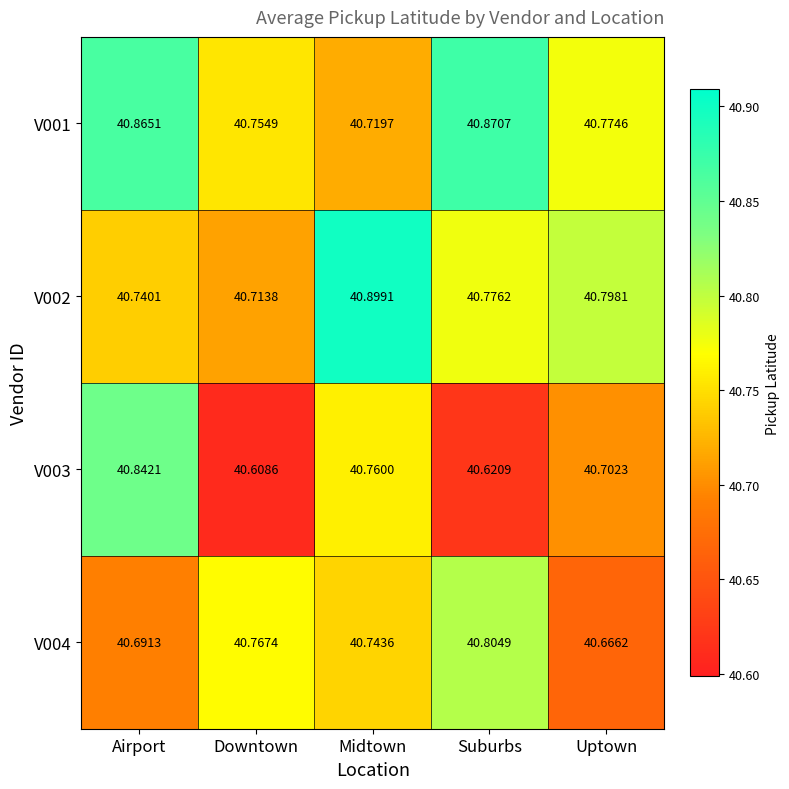

At which label is V001 closest to 40?

Midtown